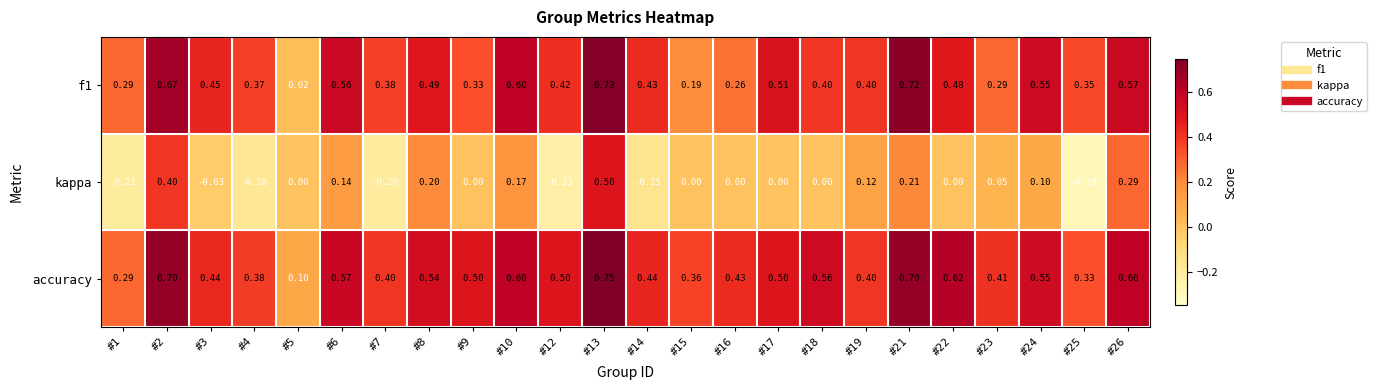

Which series has the widest spread of values?

kappa